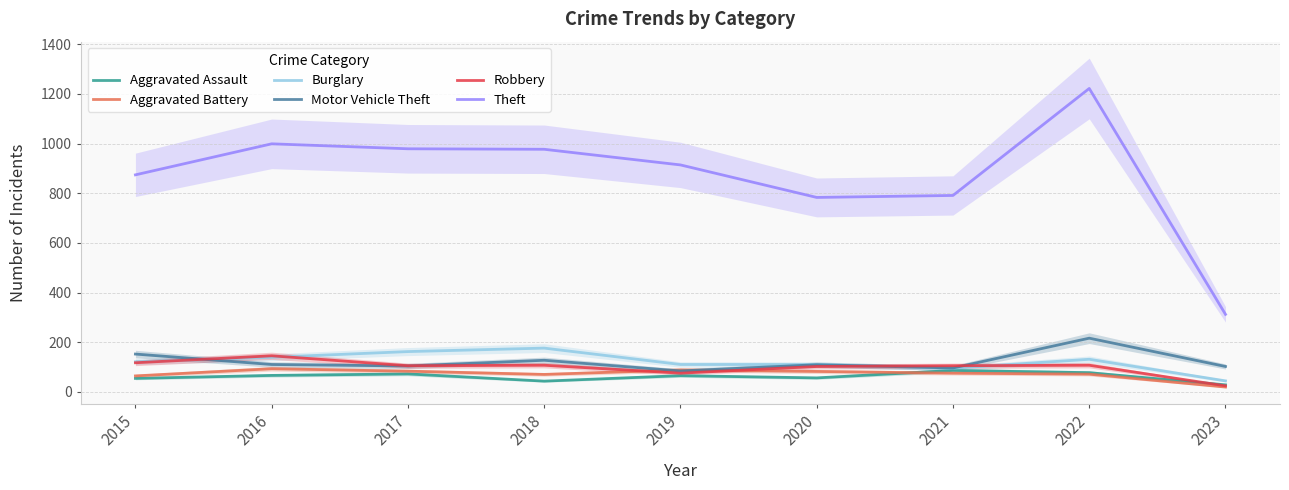

The value of Theft at 2022 is 1222. True or false?

True